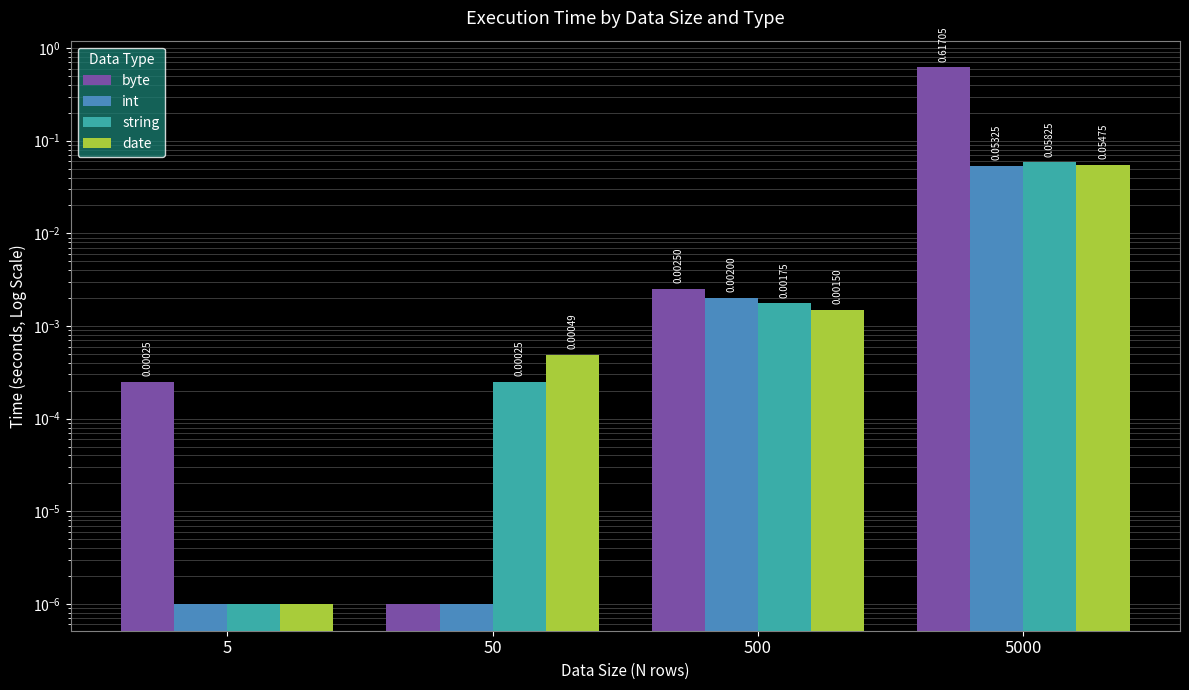

What is the difference between the date values at 5 and 5000?

0.1